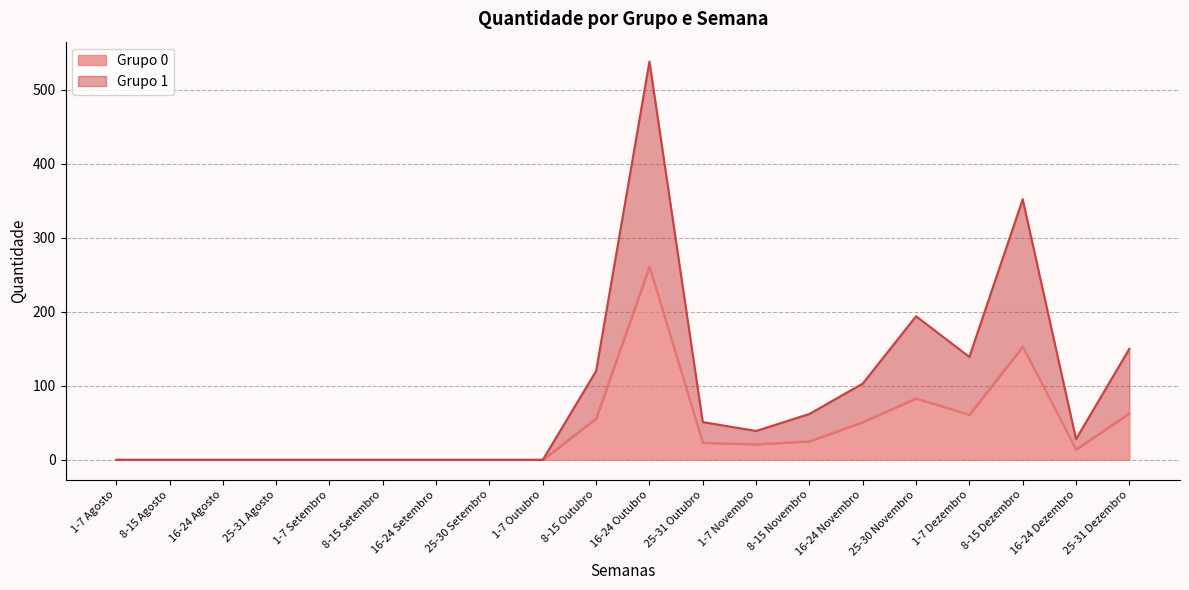

What is the value of the Grupo 0 point at the 17th from the left?

61